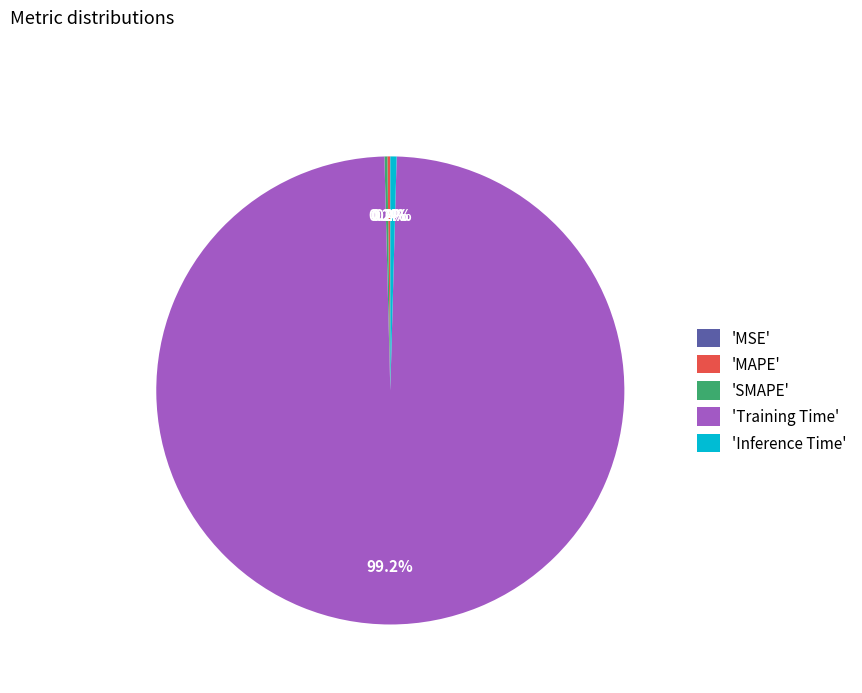

Is there any slice that represents more than half of the pie?

Yes